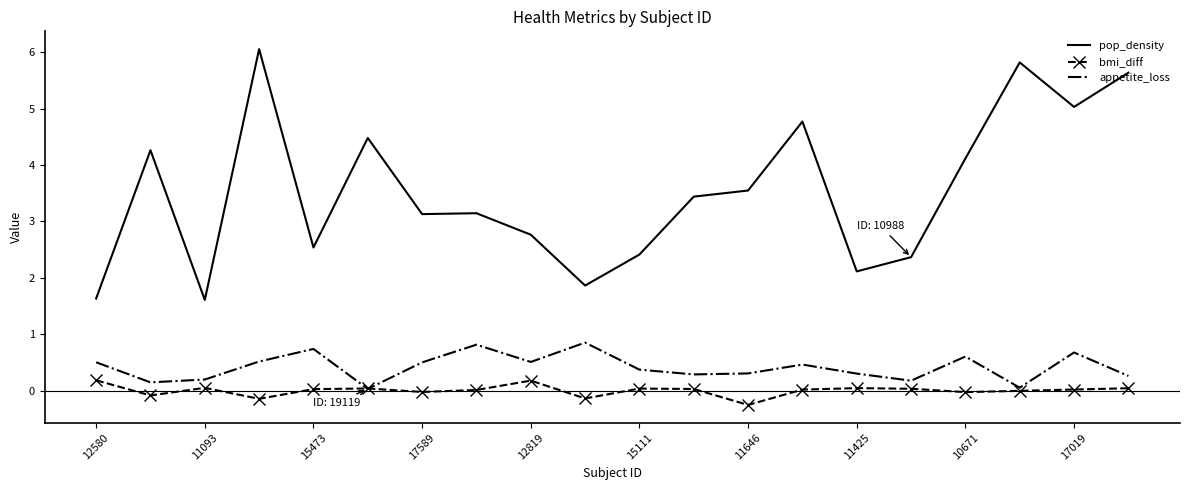

What is the minimum value shown in the chart?

-0.3